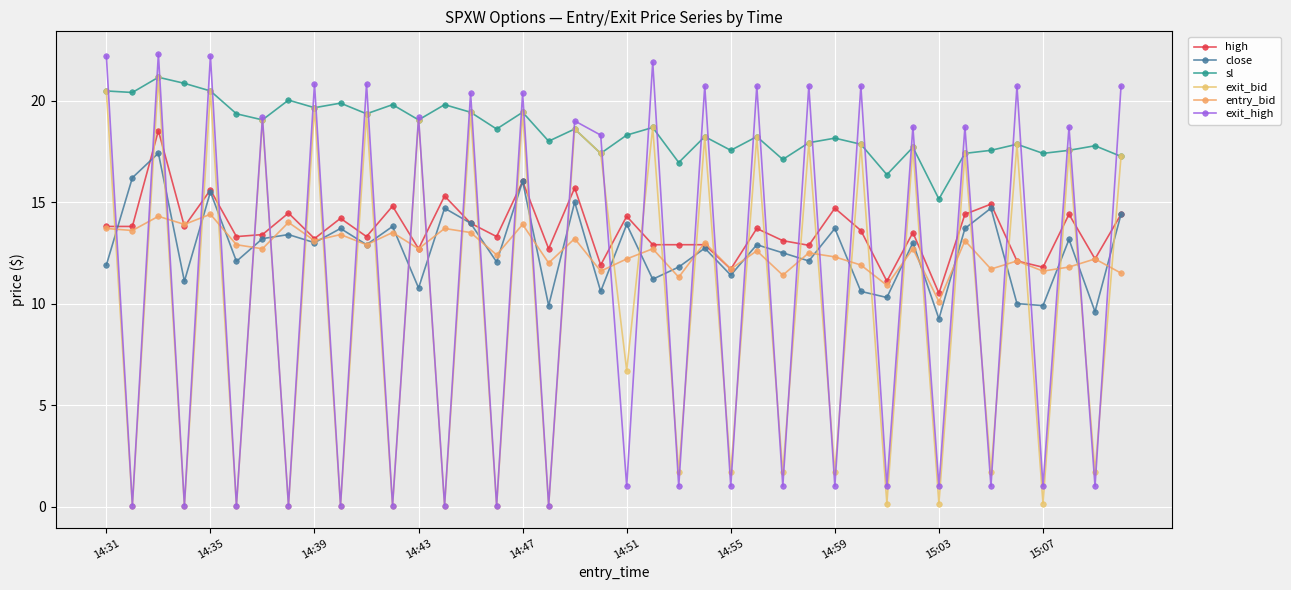

What is the value of the exit_bid point at the 38th from the left?

17.6